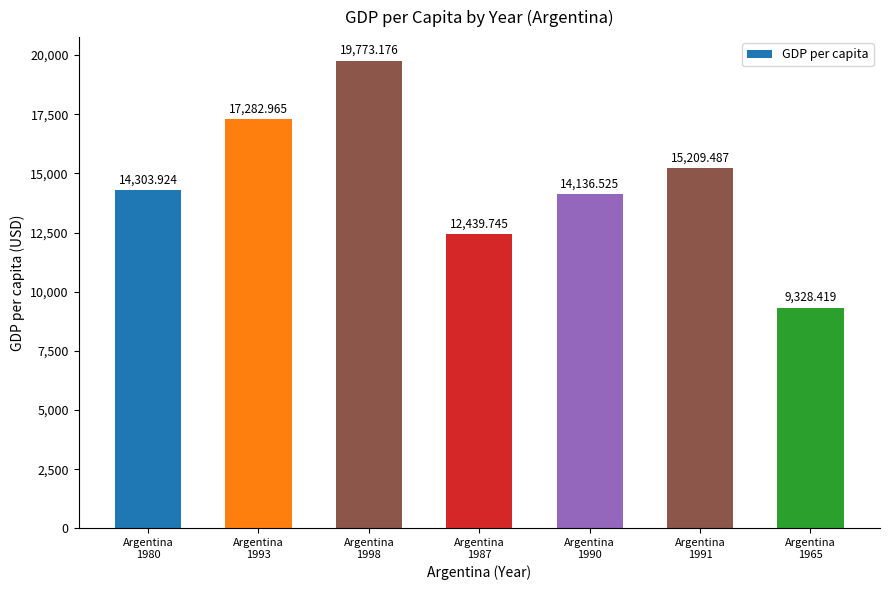

Is it true that the value at Argentina
1987 is 12439.7?

True